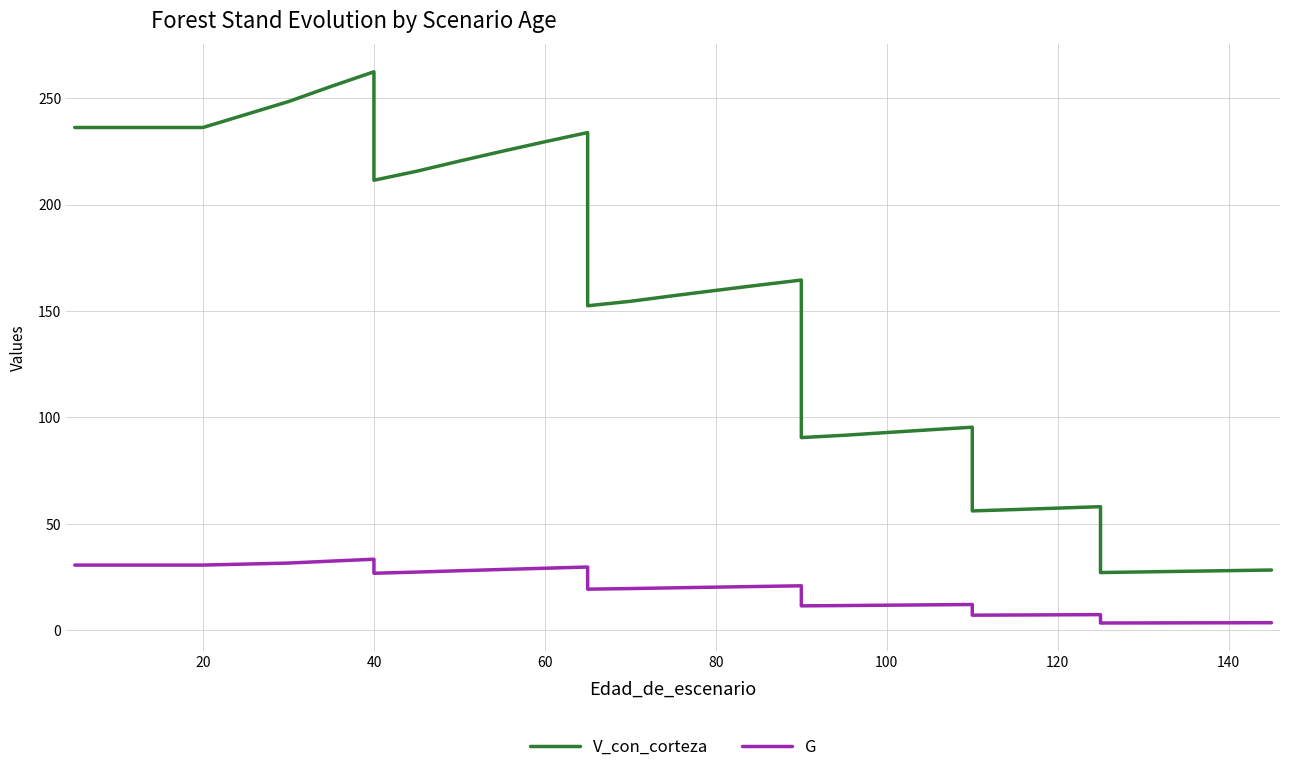

True or false: G and V_con_corteza intersect in this chart.

False